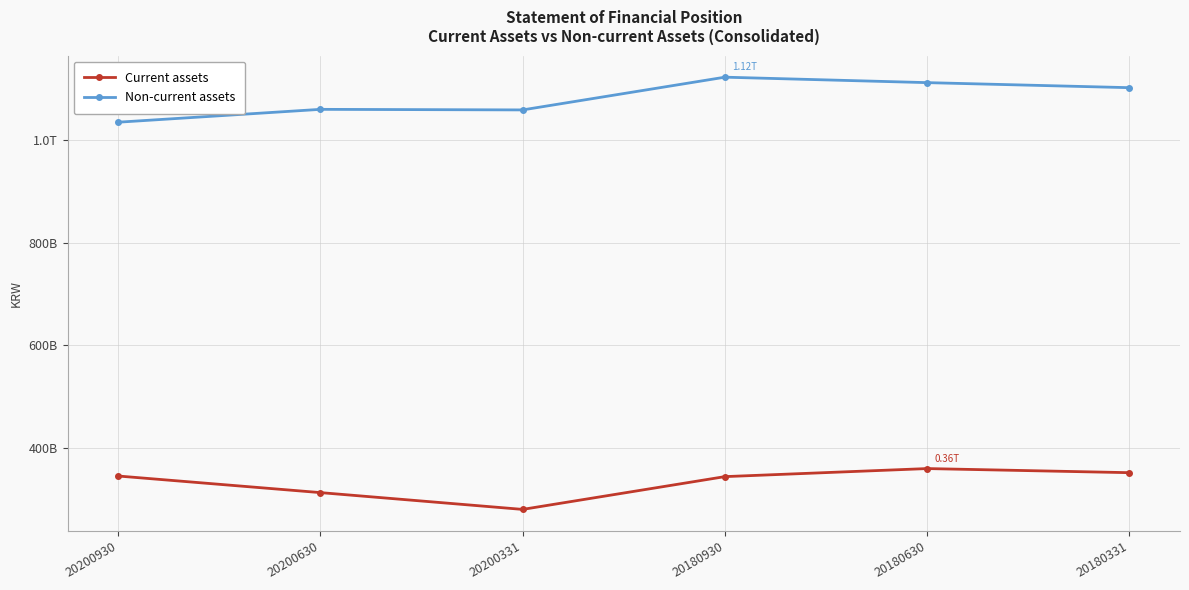

Where does the Current assets series first go above 345799874868?

20180630